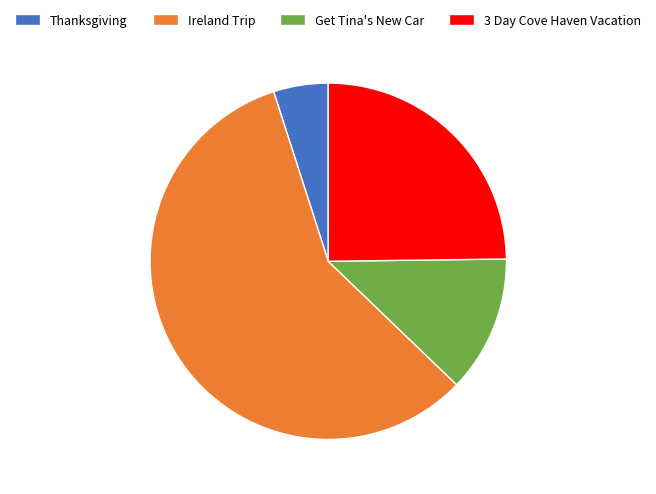

Which has a higher value, Ireland Trip or Thanksgiving?

Ireland Trip